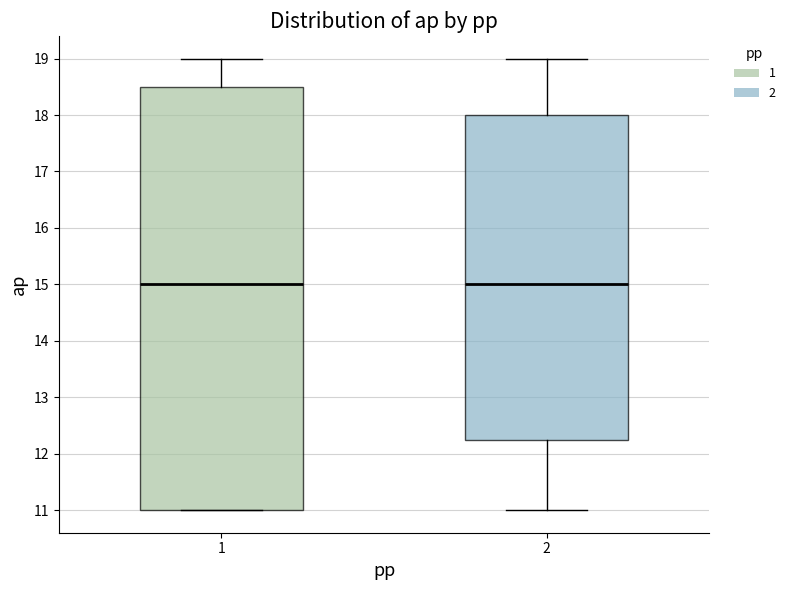

Which box is the tallest, from its lower edge to its upper edge?

1